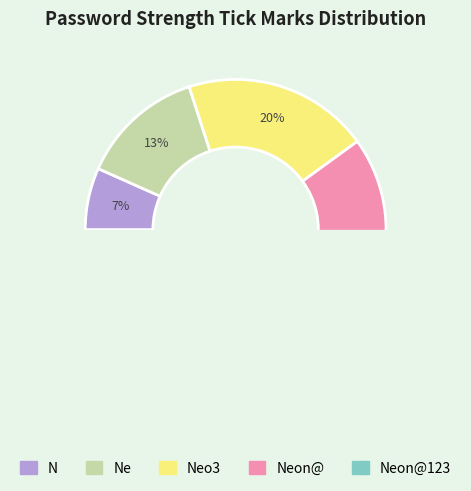

Does Neo3 account for over 50% of the chart?

No